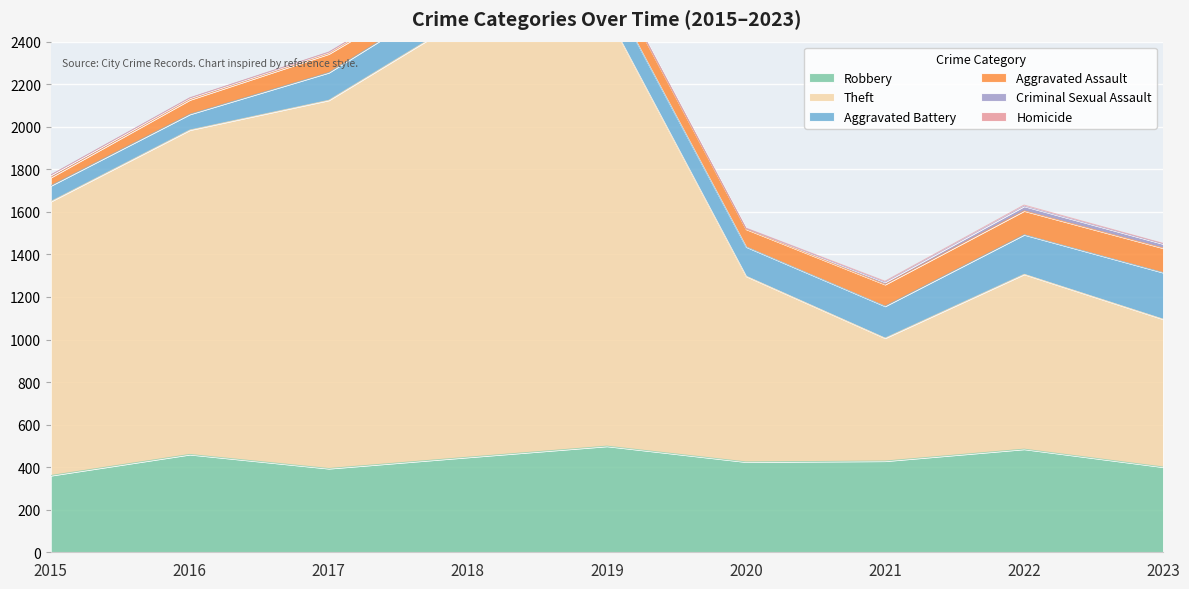

Which series has the largest range (max minus min)?

Theft